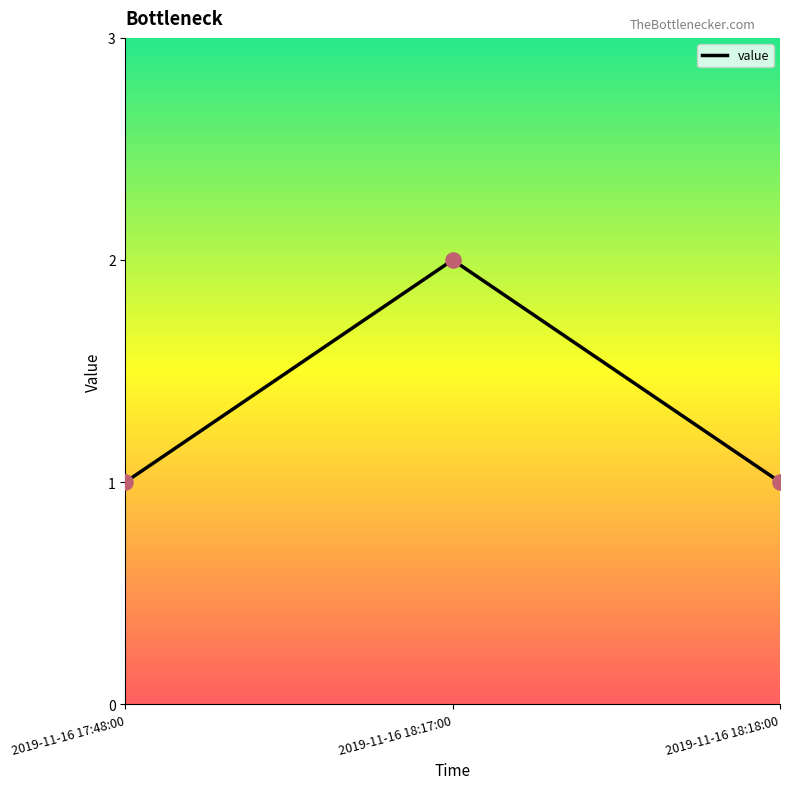

What is the ratio of the value at 2019-11-16 18:17:00 to the value at 2019-11-16 17:48:00?

2.0